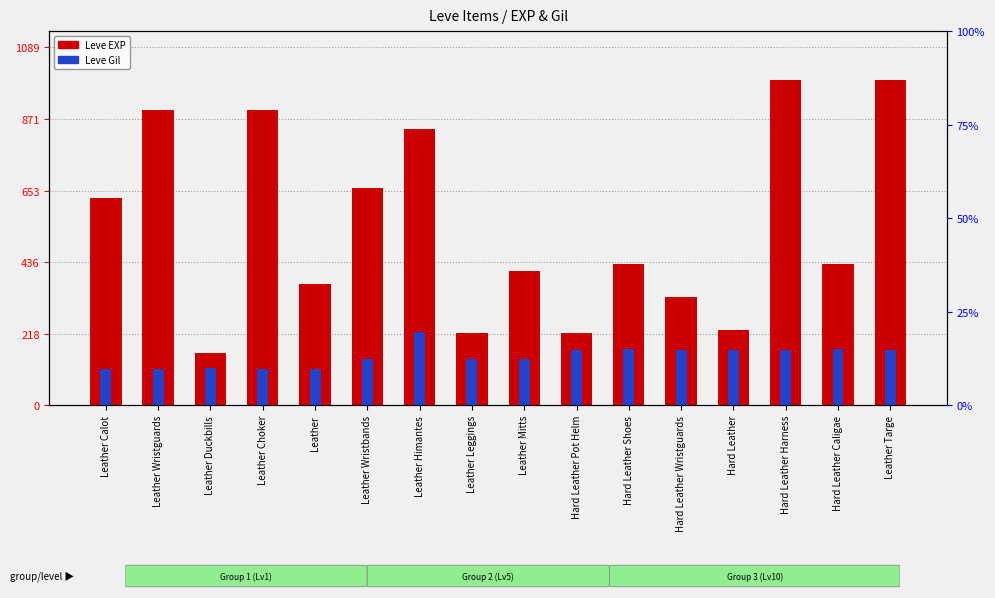

Reading right to left, what are all the values shown in this chart?

Leve EXP (scaled): Leather Targe=19.8	Hard Leather Caligae=8.6	Hard Leather Harness=19.8	Hard Leather=4.6	Hard Leather Wristguards=6.6	Hard Leather Shoes=8.6	Hard Leather Pot Helm=4.4	Leather Mitts=8.2	Leather Leggings=4.4	Leather Himantes=16.8	Leather Wristbands=13.2	Leather=7.4	Leather Choker=18.0	Leather Duckbills=3.2	Leather Wristguards=18.0	Leather Calot=12.6
Leve Gil (scaled): Leather Targe=3.4	Hard Leather Caligae=3.4	Hard Leather Harness=3.4	Hard Leather=3.4	Hard Leather Wristguards=3.4	Hard Leather Shoes=3.4	Hard Leather Pot Helm=3.4	Leather Mitts=2.8	Leather Leggings=2.8	Leather Himantes=4.5	Leather Wristbands=2.8	Leather=2.2	Leather Choker=2.2	Leather Duckbills=2.3	Leather Wristguards=2.2	Leather Calot=2.2